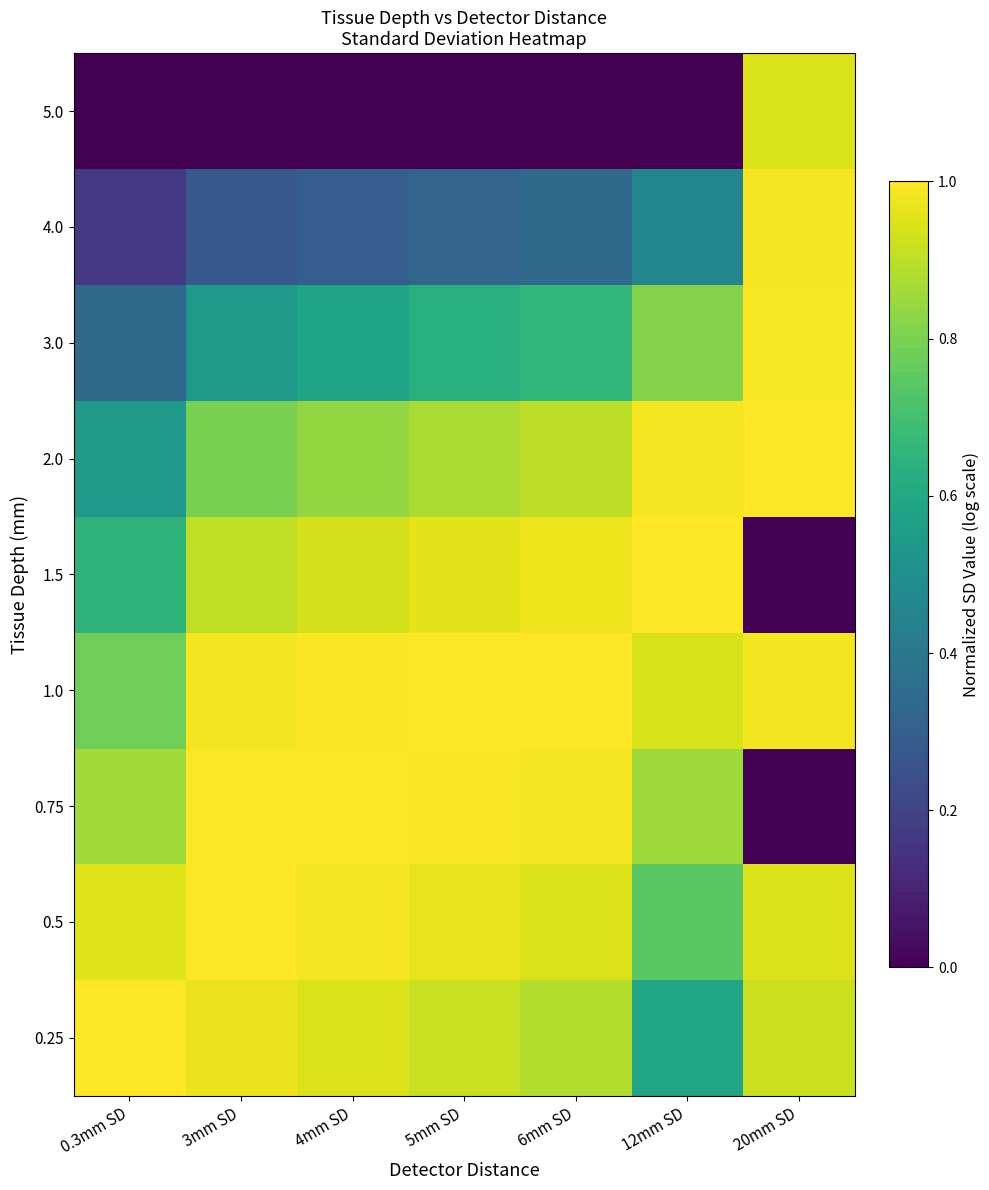

At 5mm SD, list the series in order from smallest to largest.

5.0, 4.0, 3.0, 2.0, 0.25, 1.5, 0.5, 0.75, 1.0